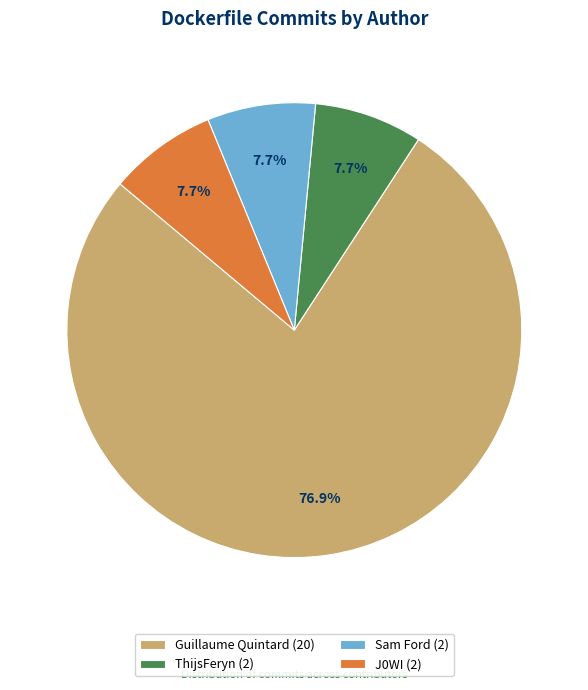

What is the ratio of the value at Guillaume Quintard to the value at Sam Ford?

10.0